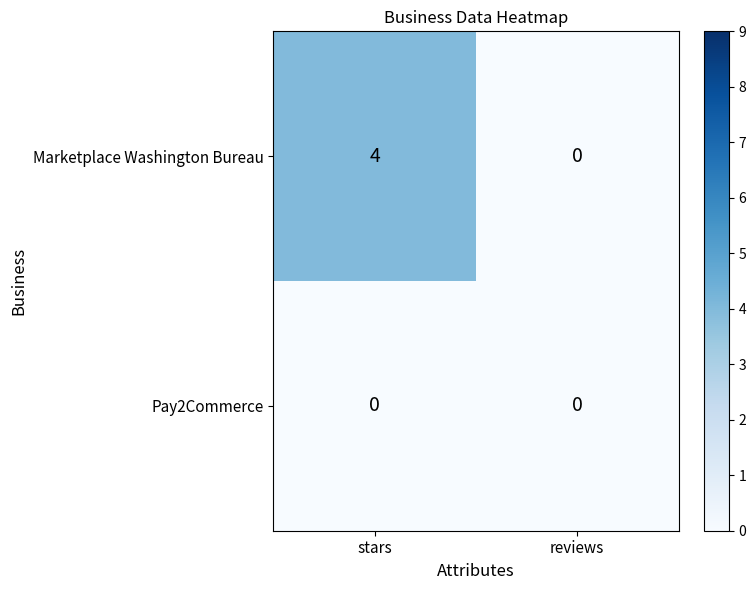

Reading left to right, what are all the values shown in this chart?

Marketplace Washington Bureau: 4	0
Pay2Commerce: 0	0